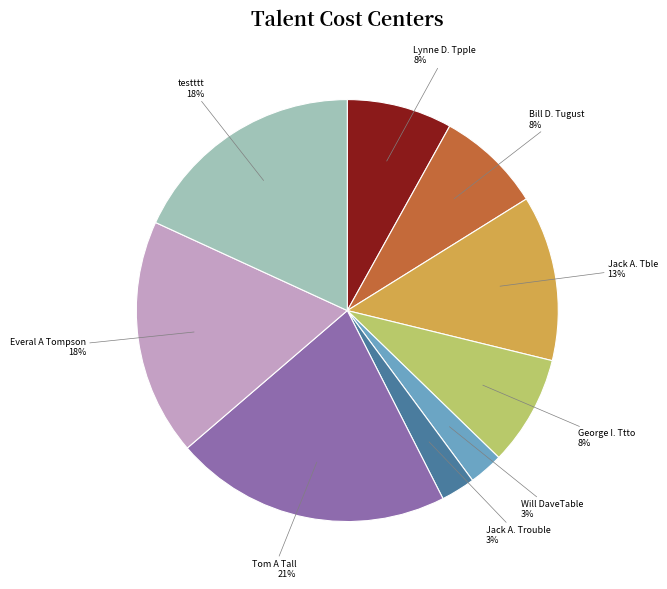

To the nearest percent, what is the average slice percentage?

11%